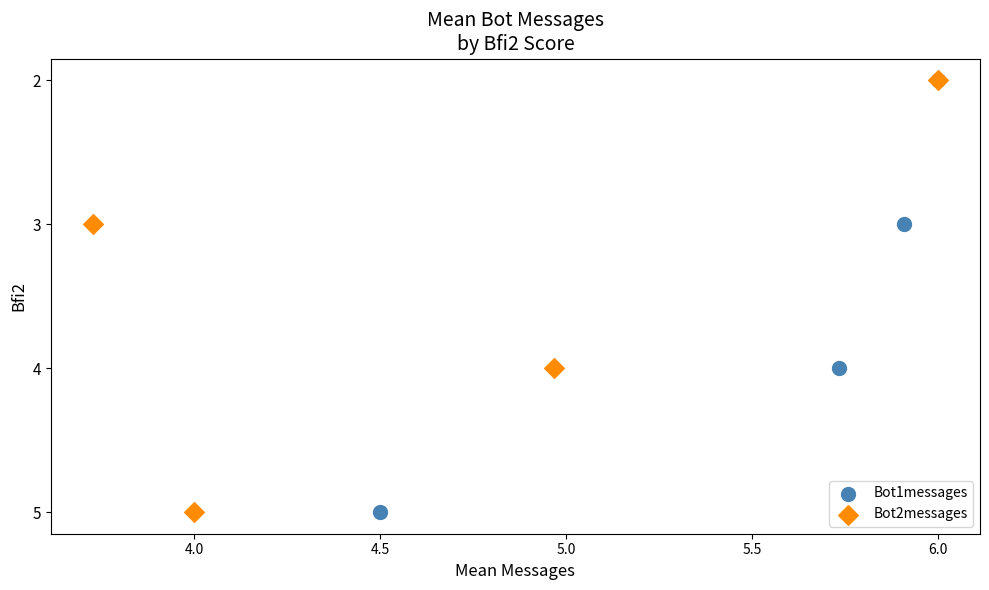

What are all the series names shown in the legend?

Bot1messages, Bot2messages